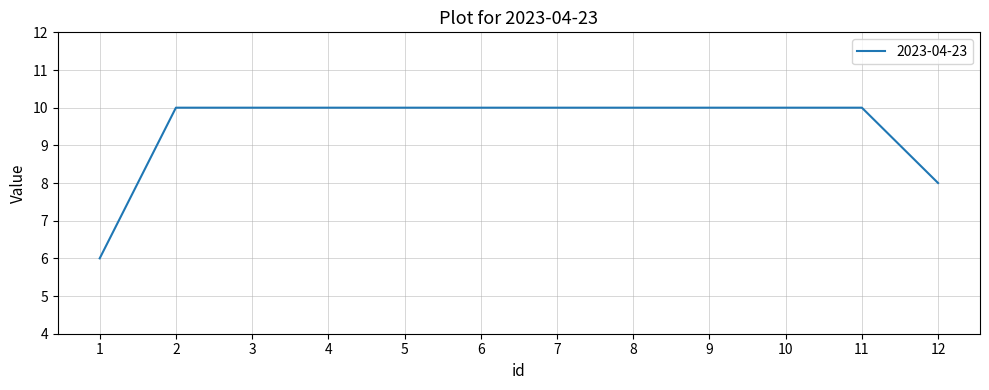

What is the approximate value at 2?

10